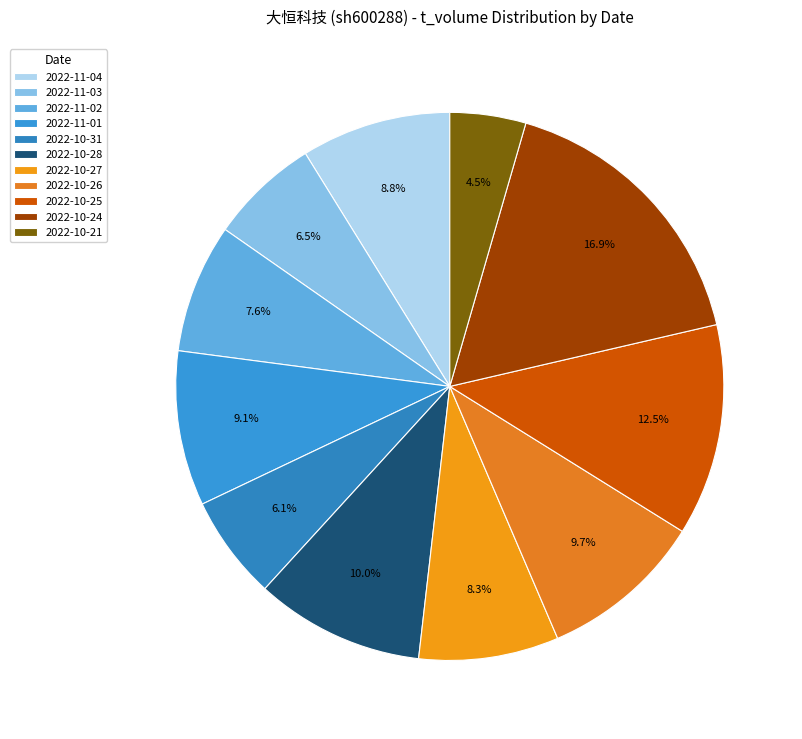

Is there a majority slice in this chart?

No